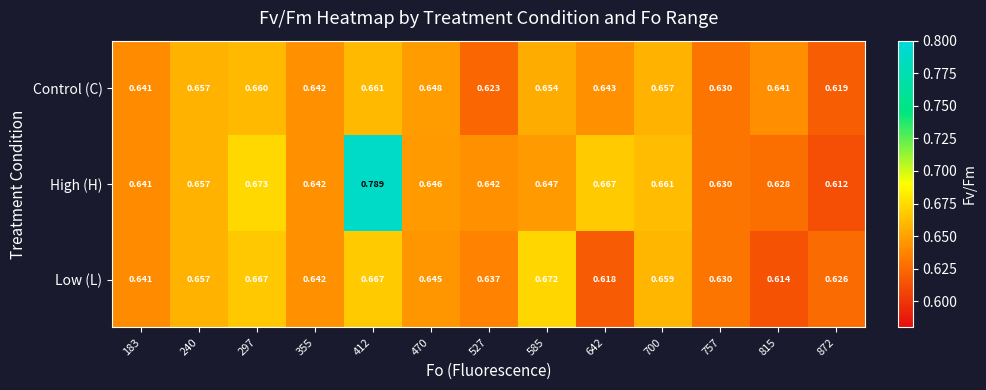

Rank the series at 642 from lowest to highest value.

Low (L), Control (C), High (H)